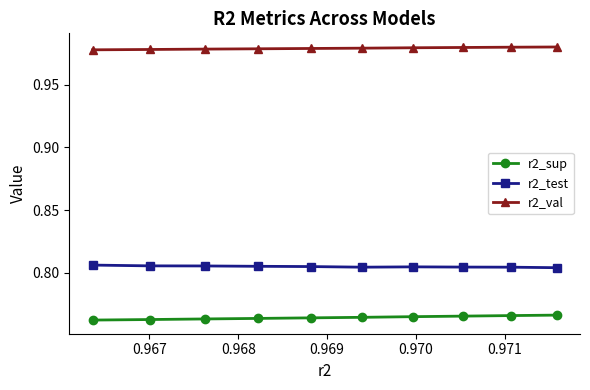

Which series has the largest total across all categories?

r2_val